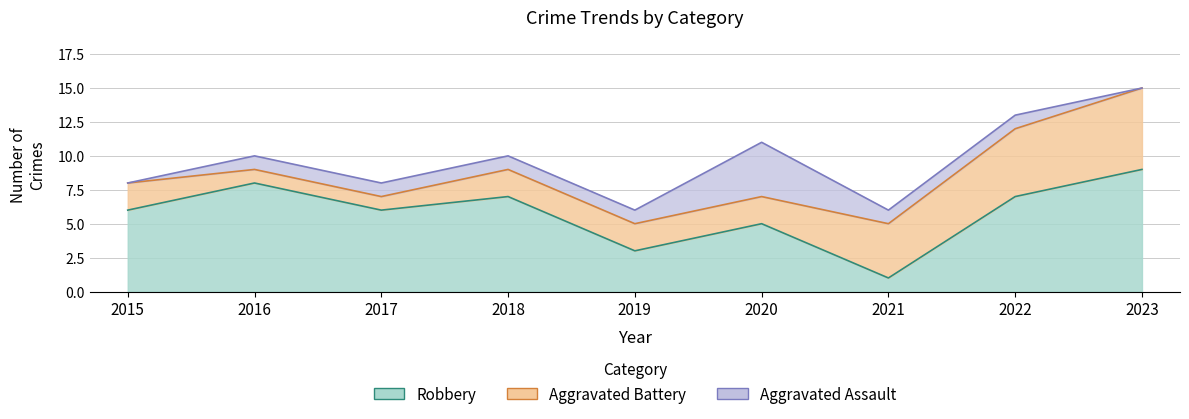

At how many categories does at least one series exceed 13?

1